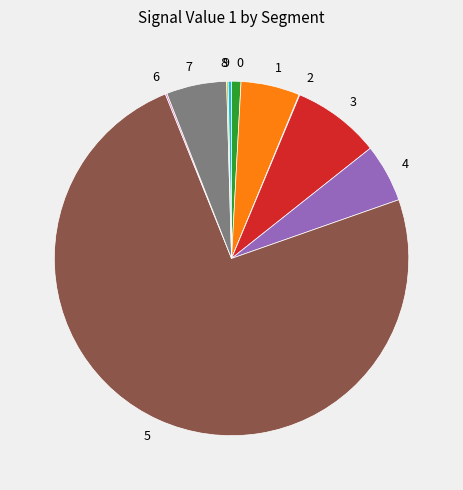

Which slice represents more than half of the pie?

5